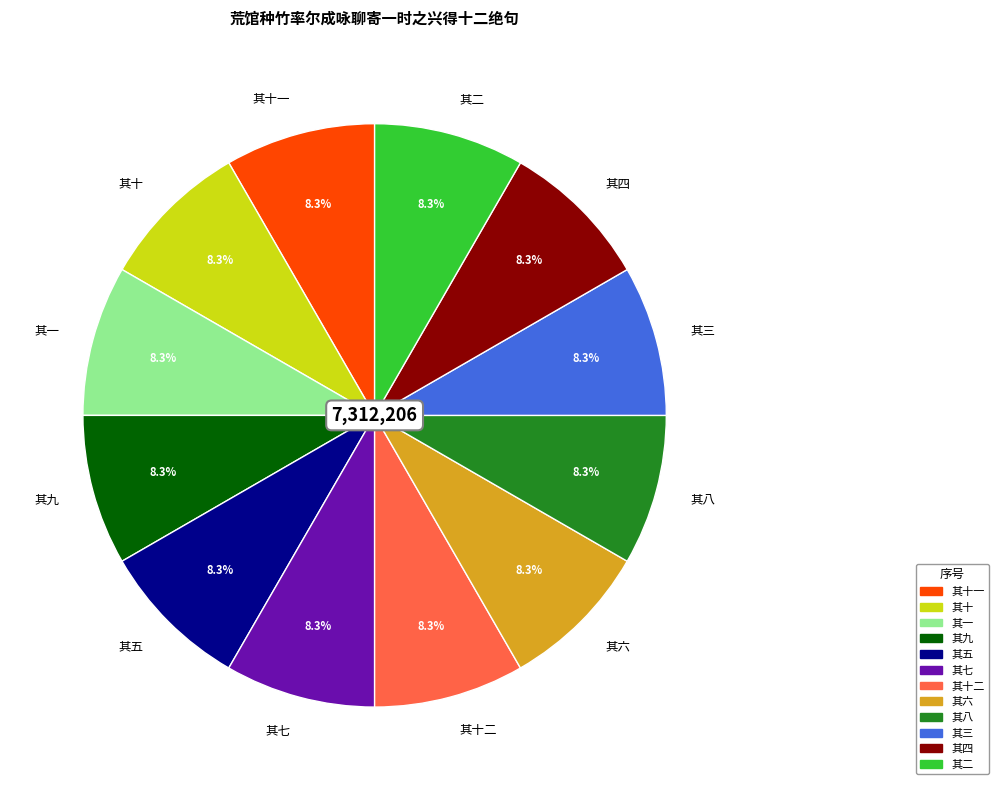

The 其六 slice represents 1% of the pie. True or false?

False